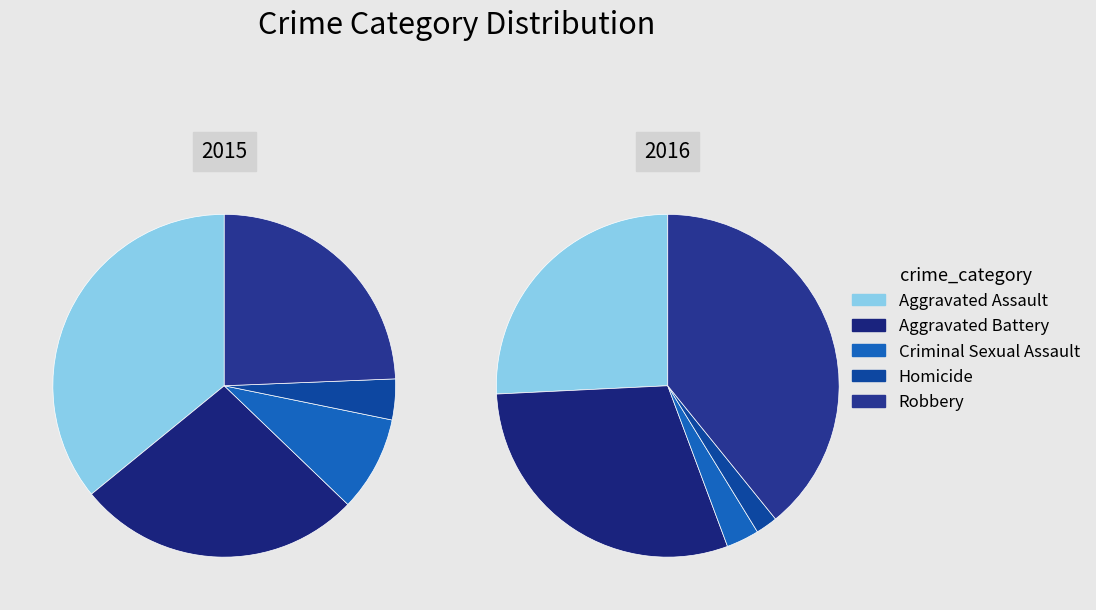

Which category has the smallest portion of the pie?

Homicide